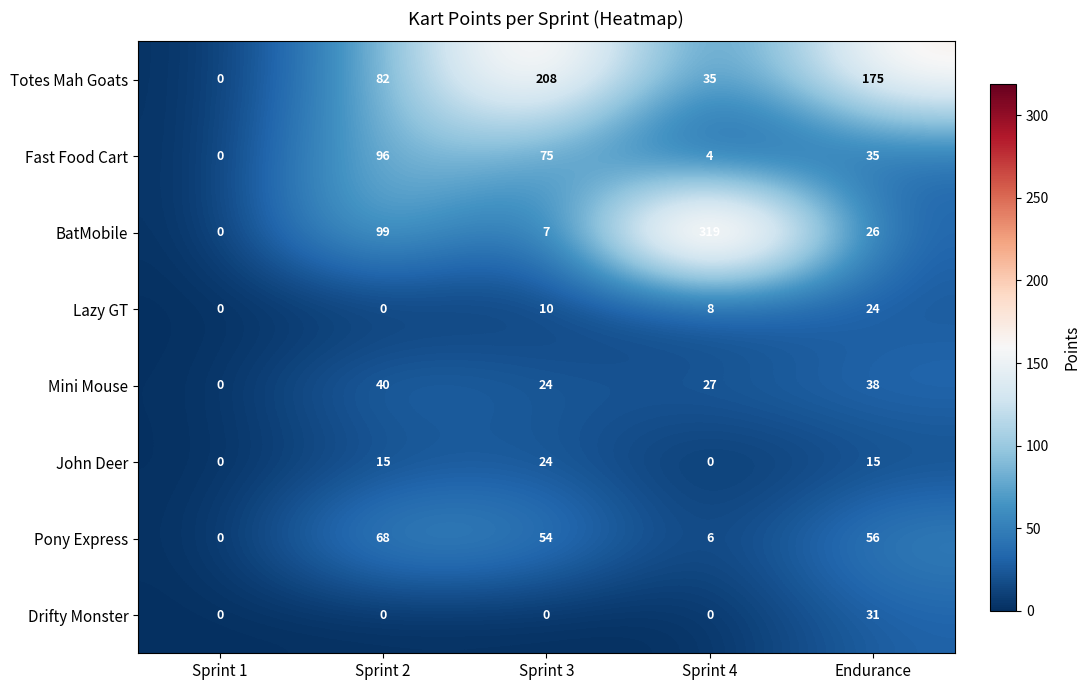

Which series has the widest spread of values?

BatMobile